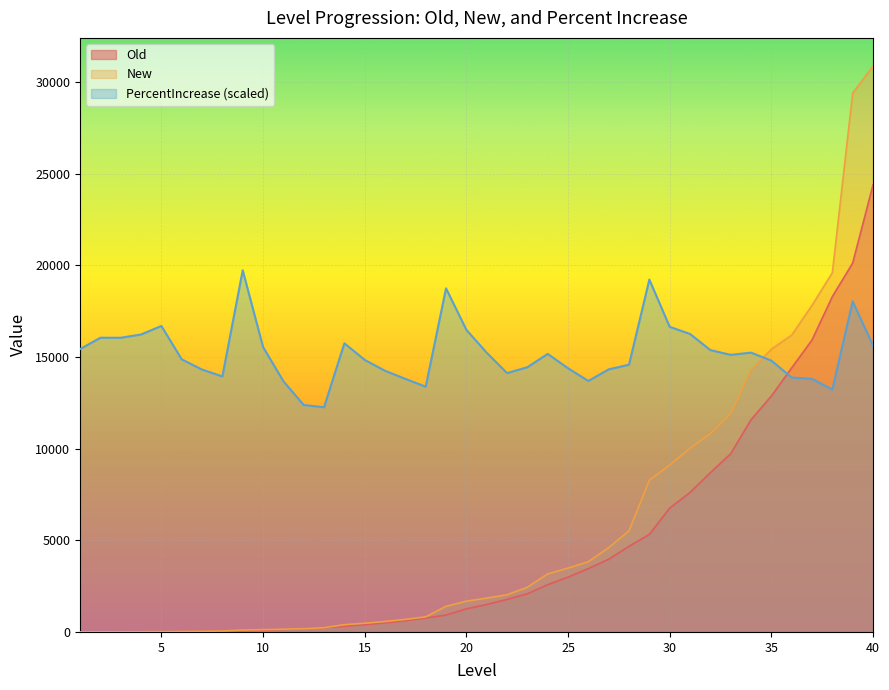

What is the sum of the Old values at 10 and 28?

4773.0